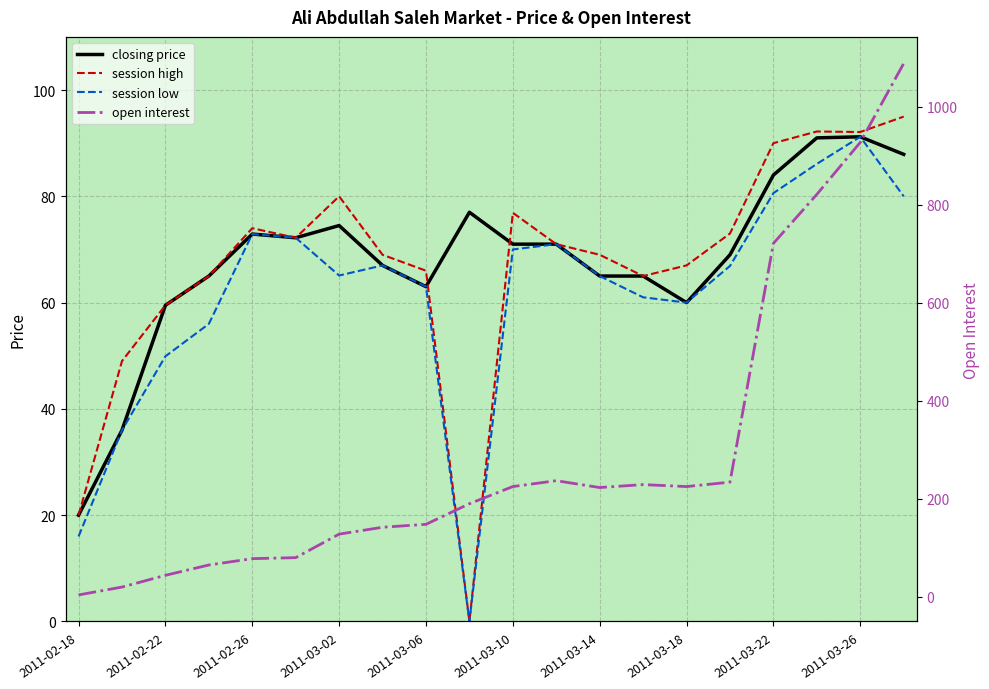

The value of session low at 2011-03-06 is 63.0. True or false?

True